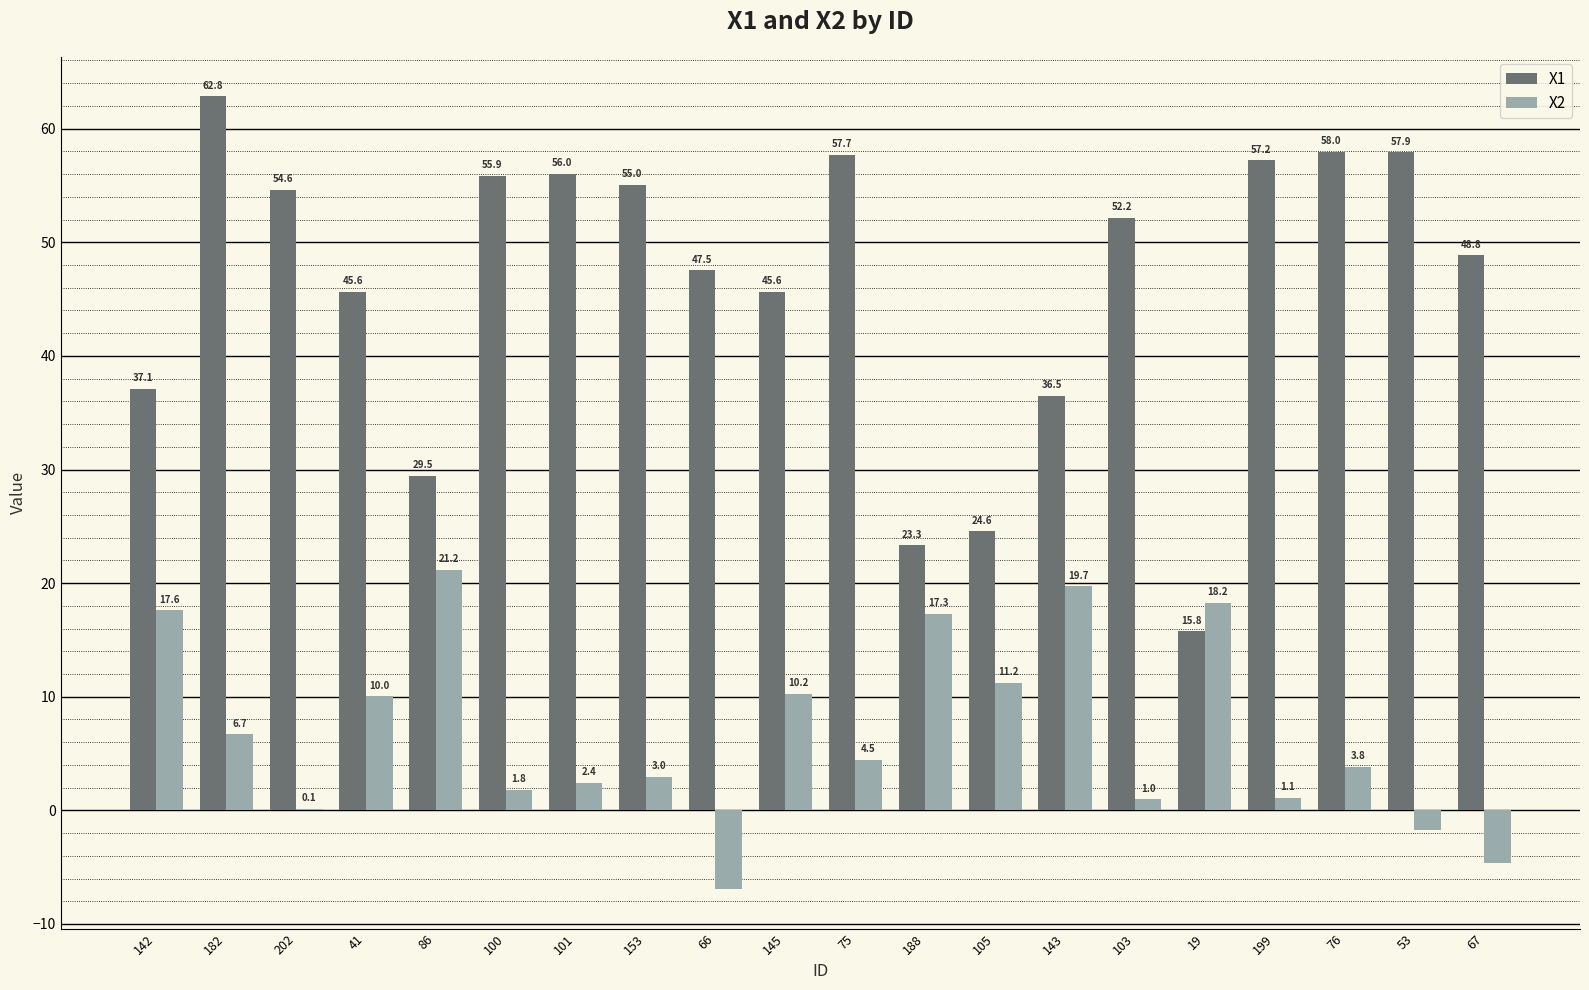

Between 202 and 41, which series saw the biggest shift?

X2